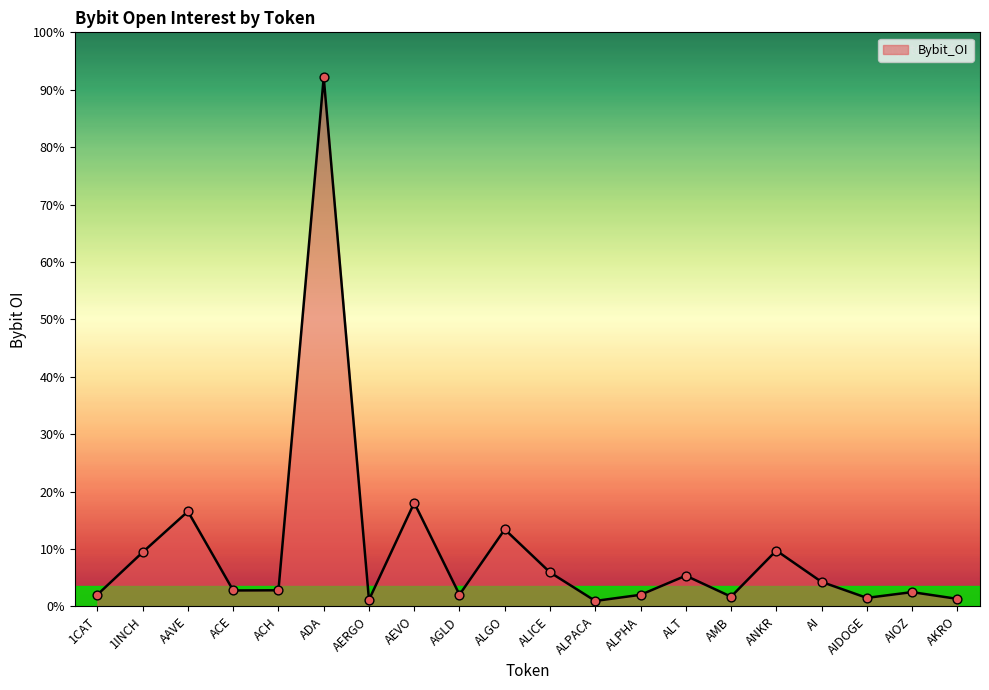

Between AMB and AGLD, which is larger?

AGLD